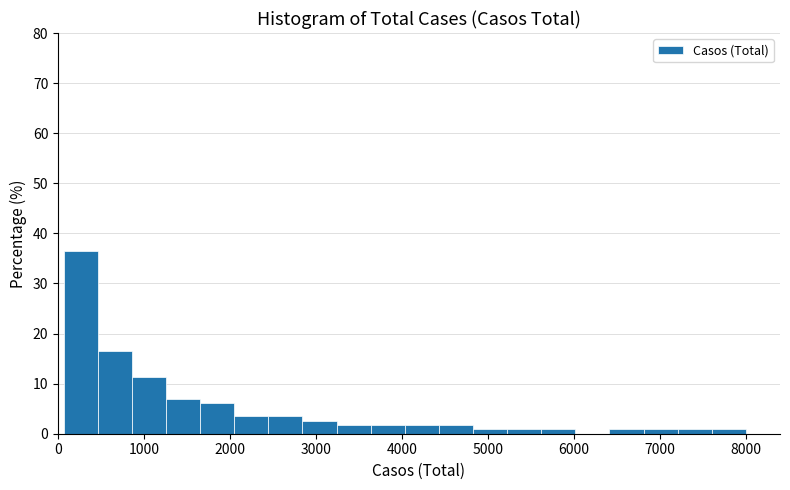

Read against the x-axis, roughly where is the centre of the tallest bar?

300